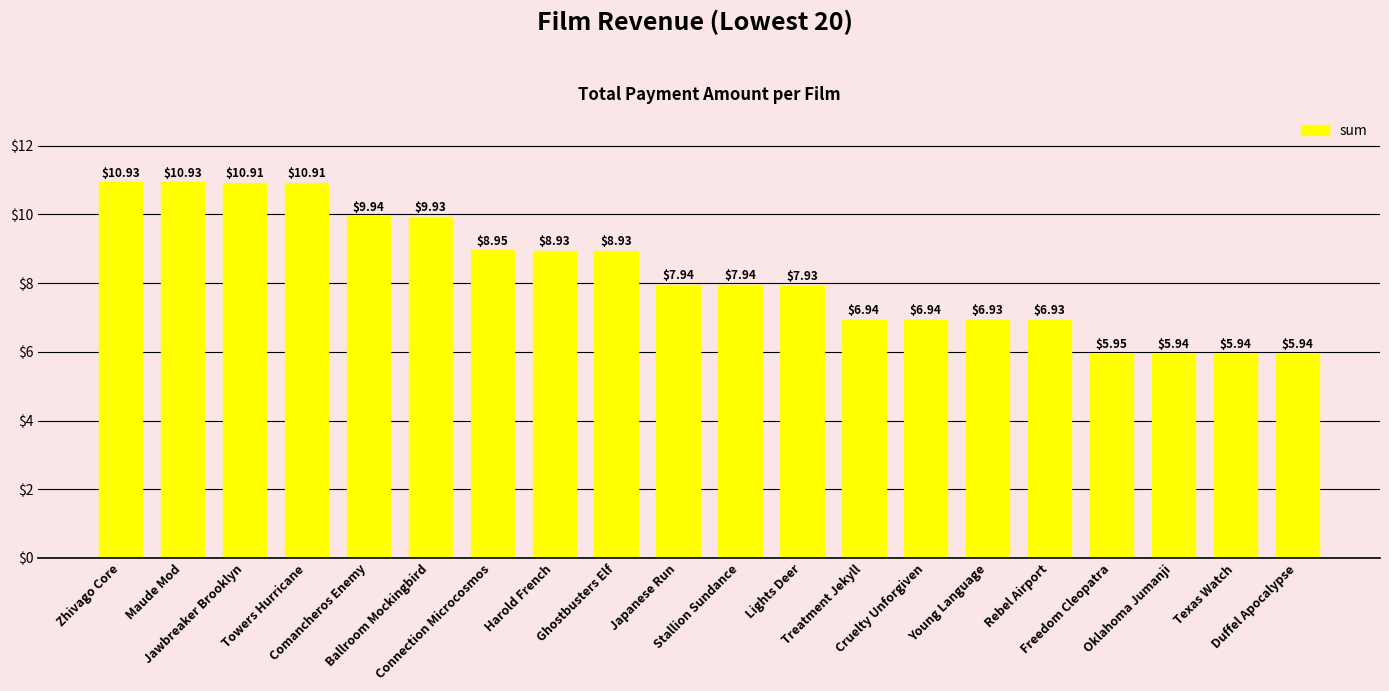

What is the difference between the maximum and minimum values?

5.0